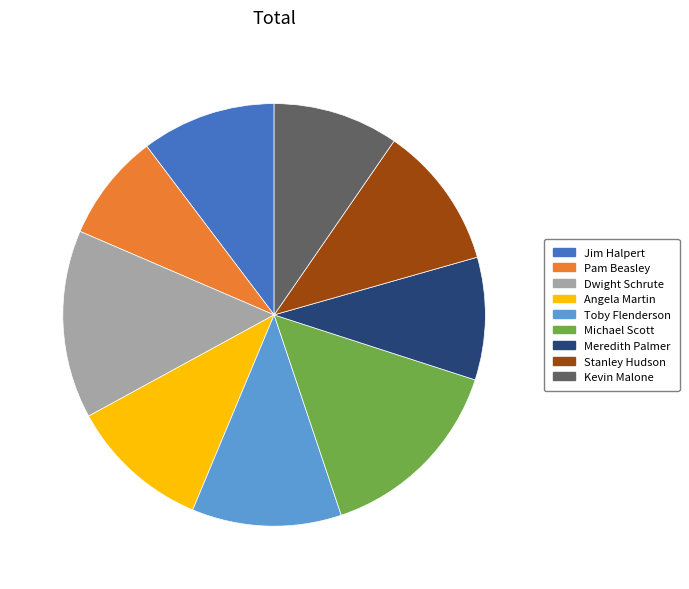

Count the number of slices in the pie.

9